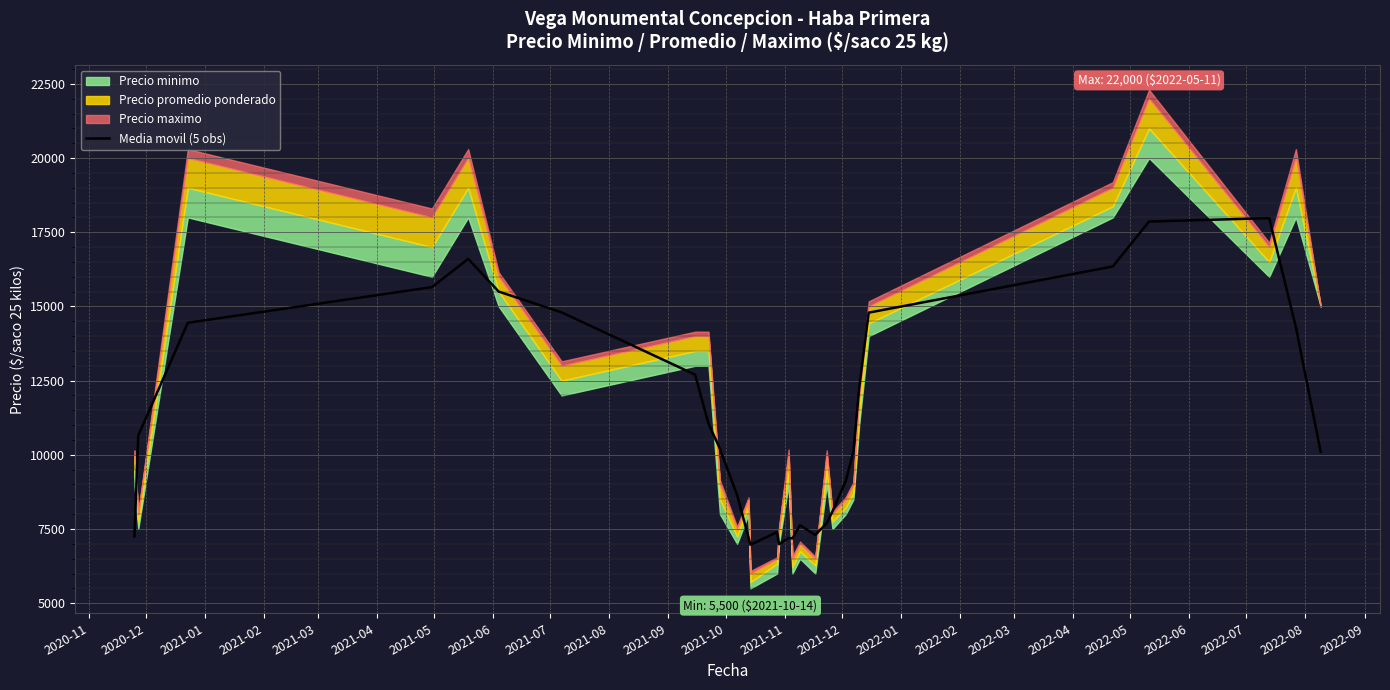

What is the highest value of the Media movil (5 obs) series?

17975.0